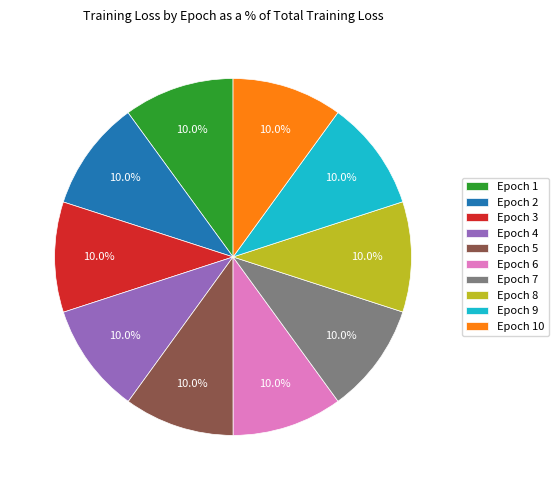

What percentage do Epoch 10 and Epoch 3 together represent?

20.0%